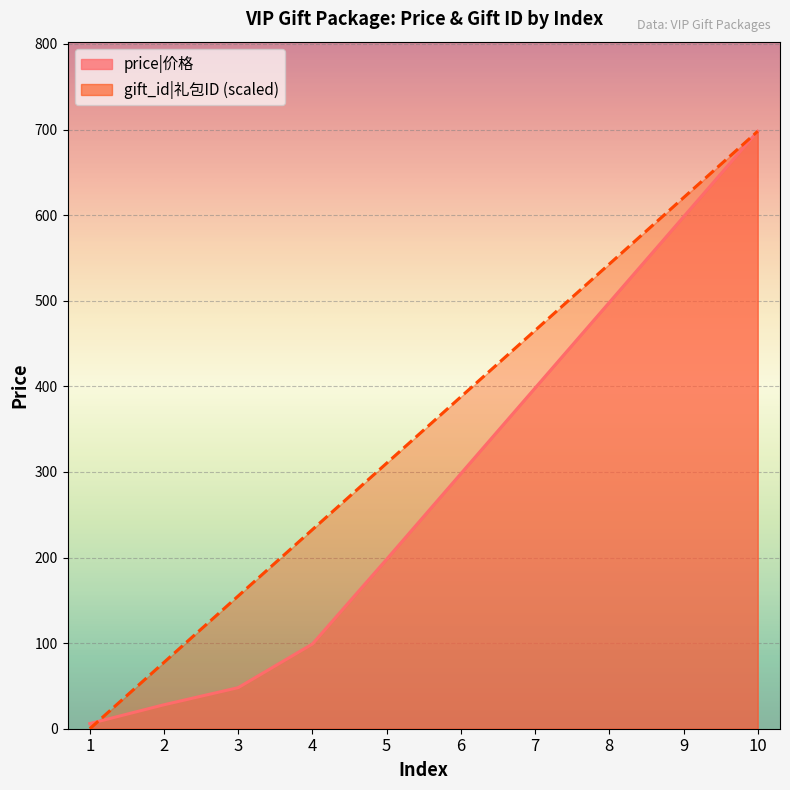

Where do price and gift_id first cross each other?

1 and 2